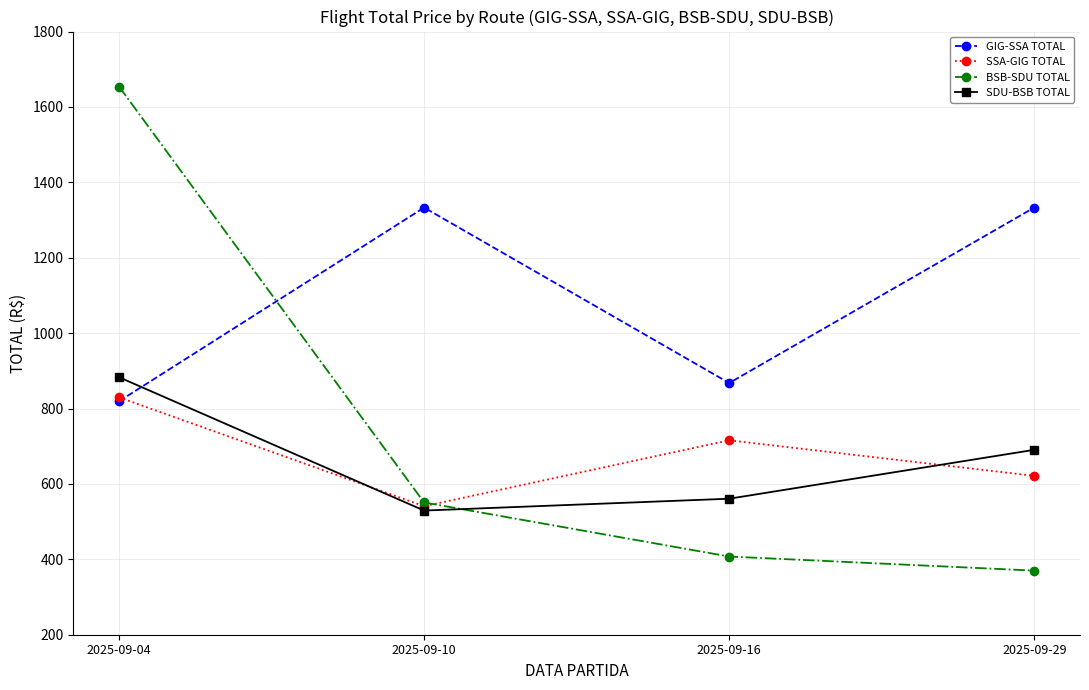

Which series has the widest spread of values?

BSB-SDU TOTAL